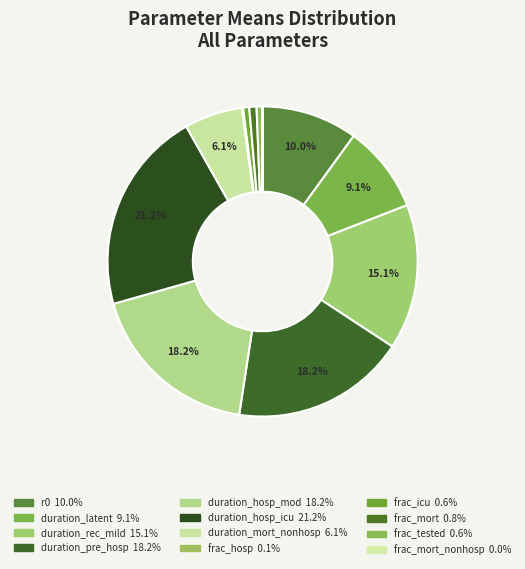

Is there a majority slice in this chart?

No